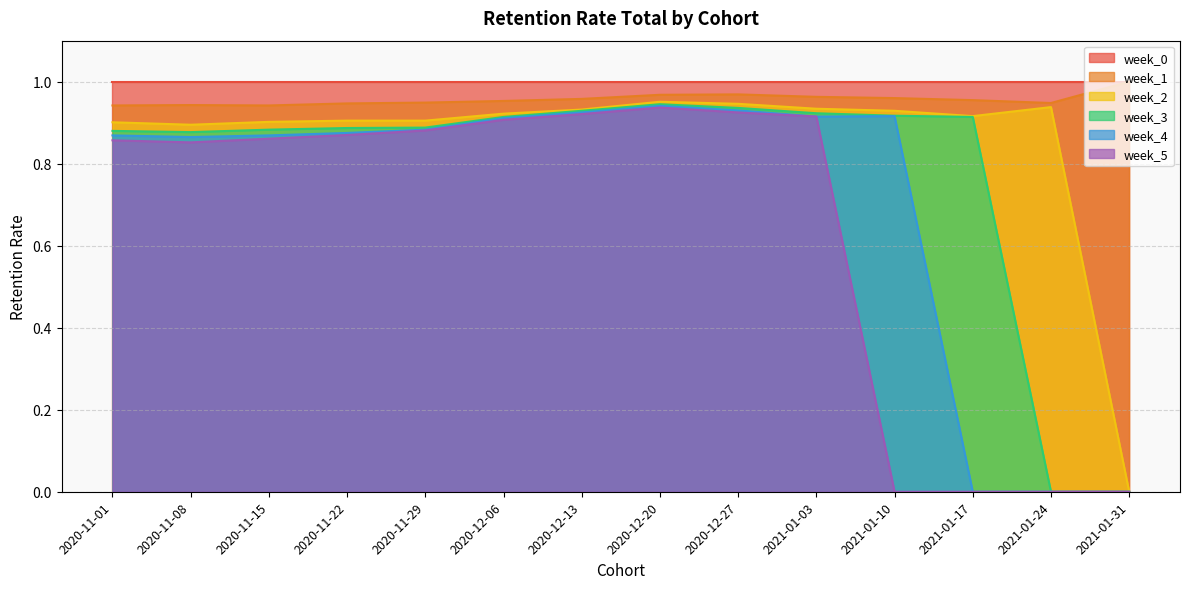

At which category does week_4 reach its first local peak?

2020-12-20